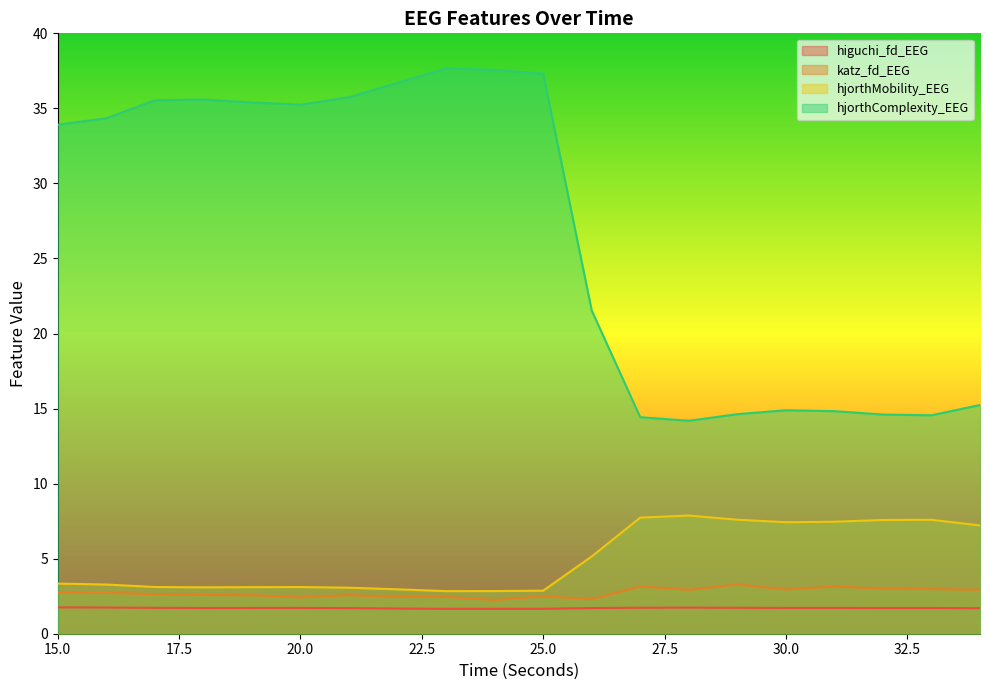

What is the sum of all higuchi_fd_EEG values?

34.2